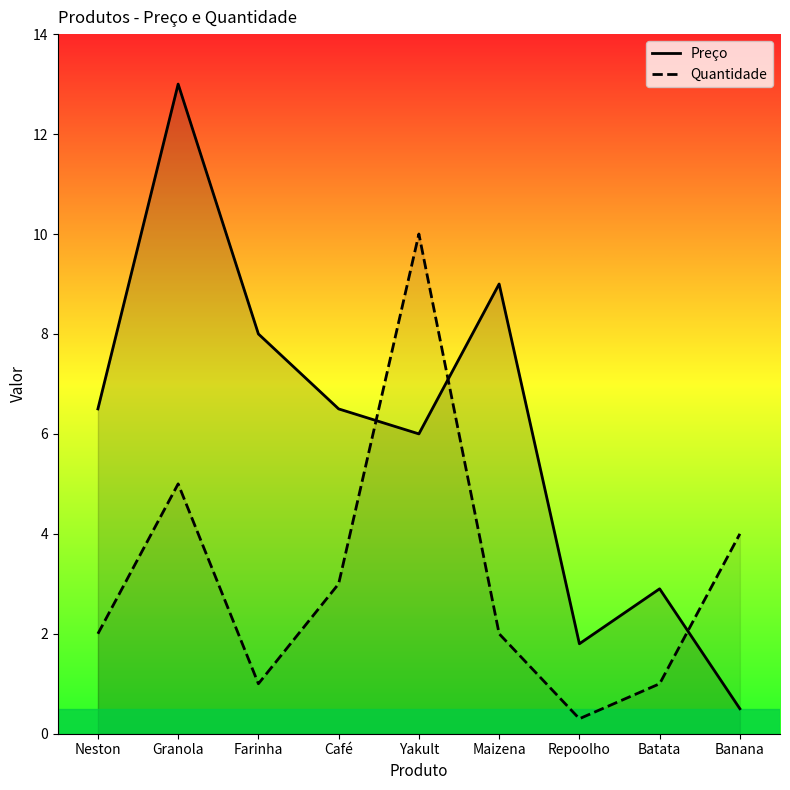

Rank the series by their maximum value, from lowest to highest.

Quantidade, Preço